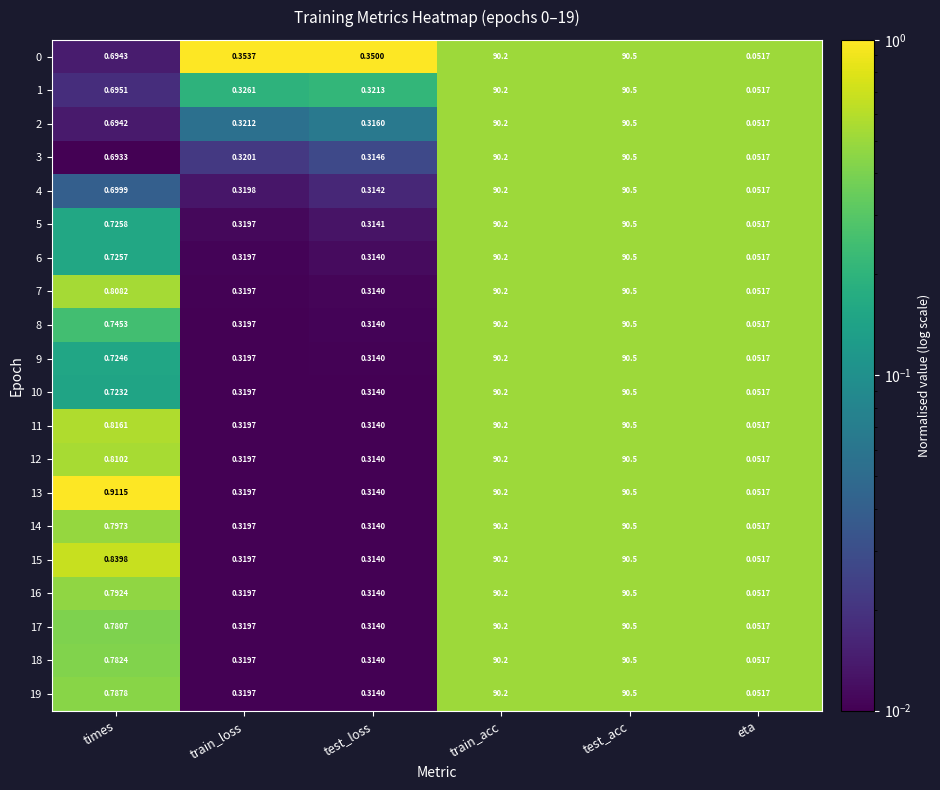

Rank the categories by 13 value from lowest to highest.

eta, test_loss, train_loss, times, train_acc, test_acc